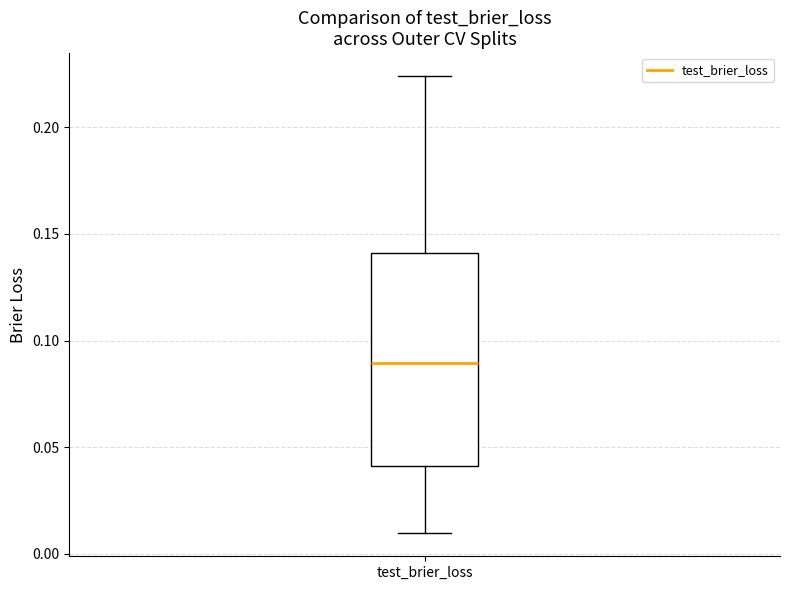

Where does the lower whisker of the box for test_brier_loss end on the y-axis? The values are not printed on the chart, so give them approximately, as read against the axis.

0.010